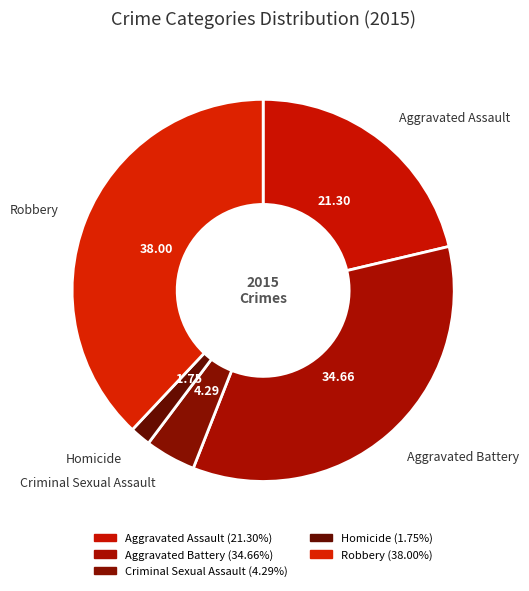

How many segments does this pie chart have?

5